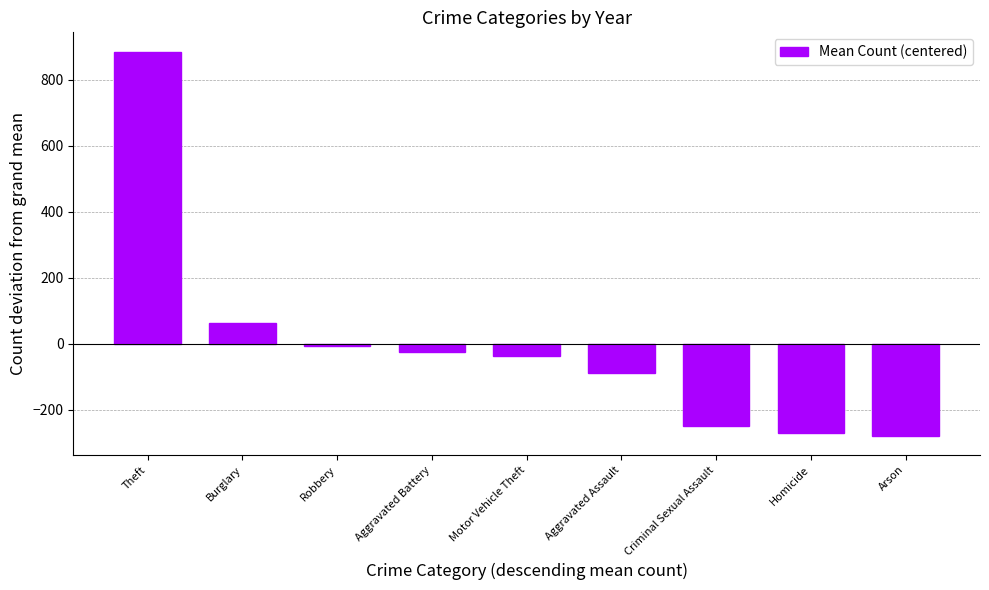

What is the smallest value displayed?

-278.2